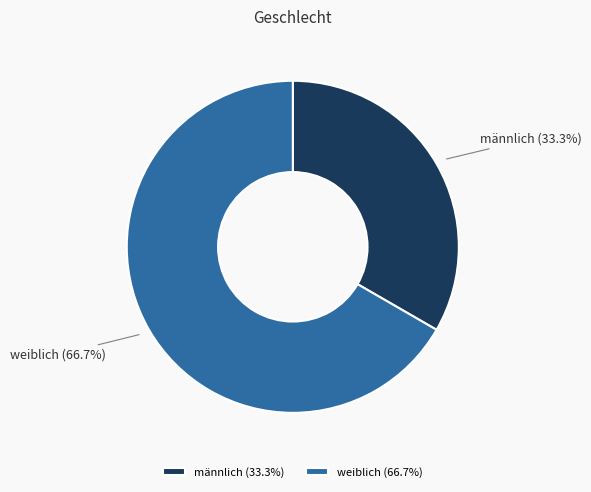

To the nearest percent, what is the difference between the weiblich and männlich slice percentages?

33%